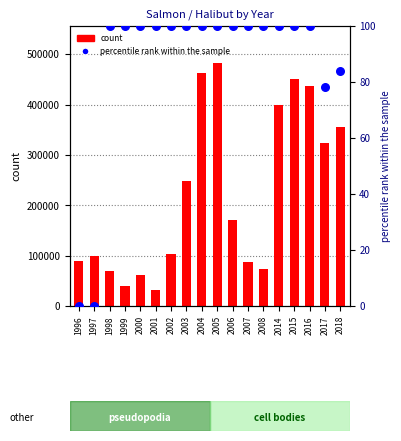

Which series has the largest Y range (max minus min)?

count